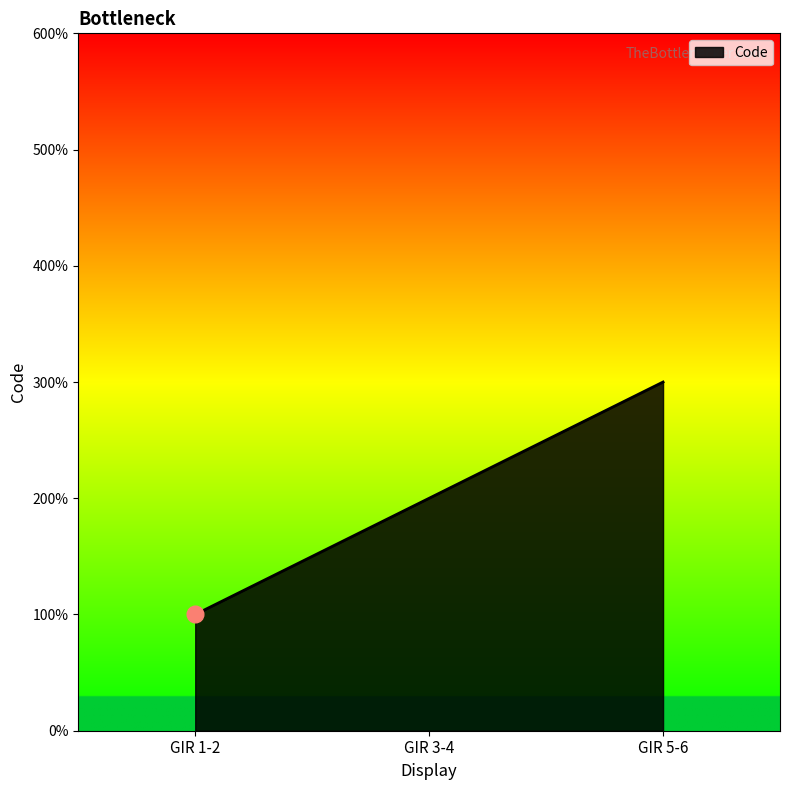

Does the chart have visible grid lines?

No